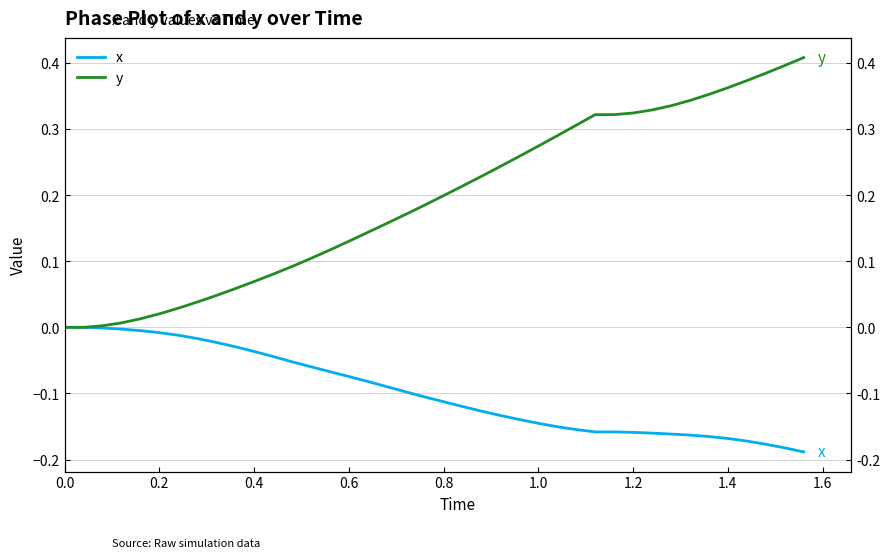

Read the x value at 0.6.

-0.1